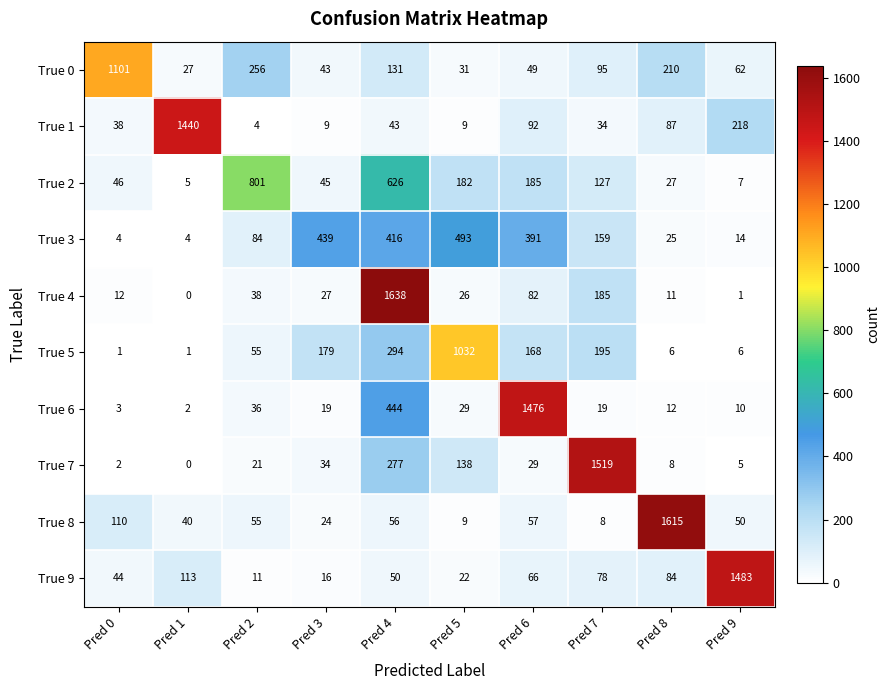

What is the difference between the highest and lowest values at Pred 5?

1023